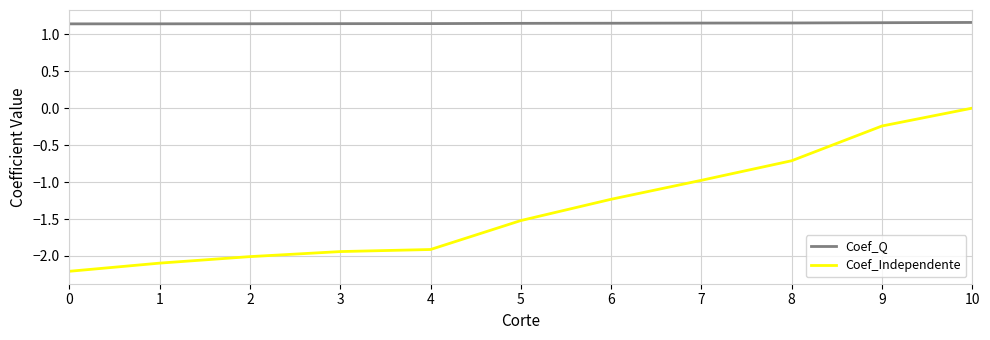

What is the difference between the second highest and second lowest values in the Coef_Independente series?

1.9